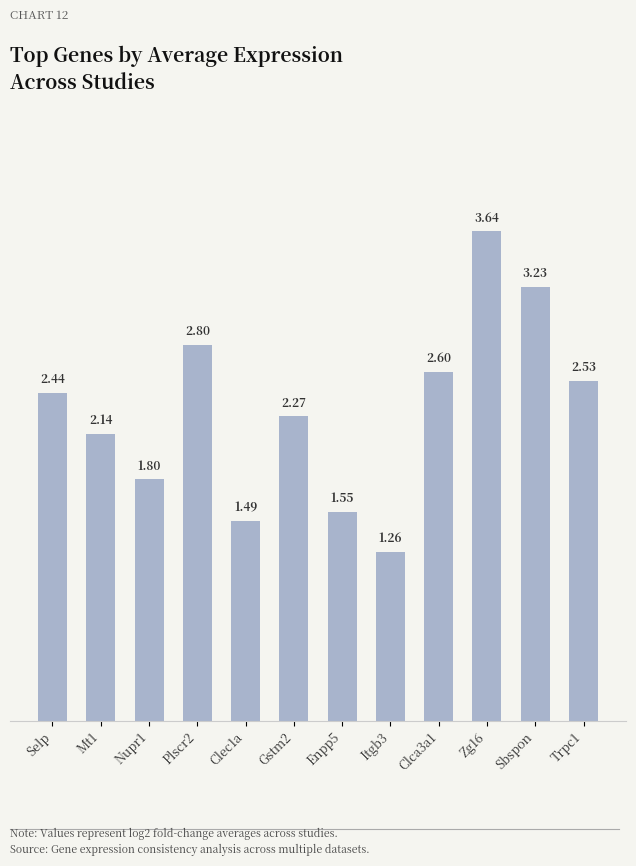

What is the label of the 12th bar from the right?

Selp